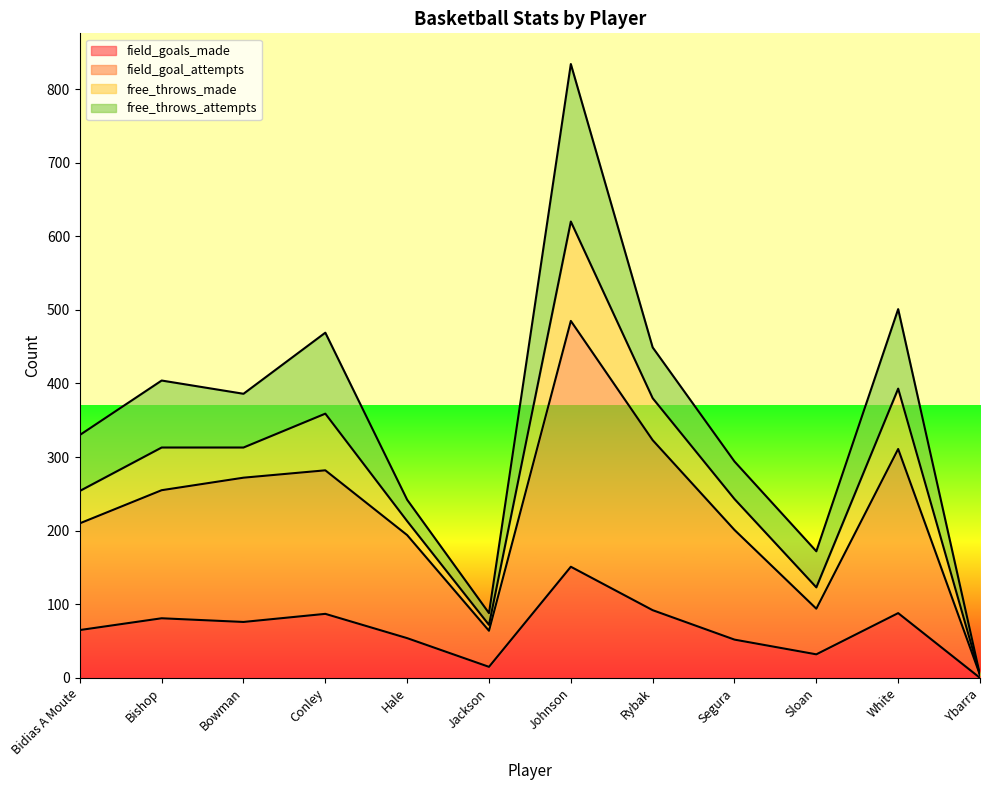

At which label is field_goals_made closest to 75?

Bowman